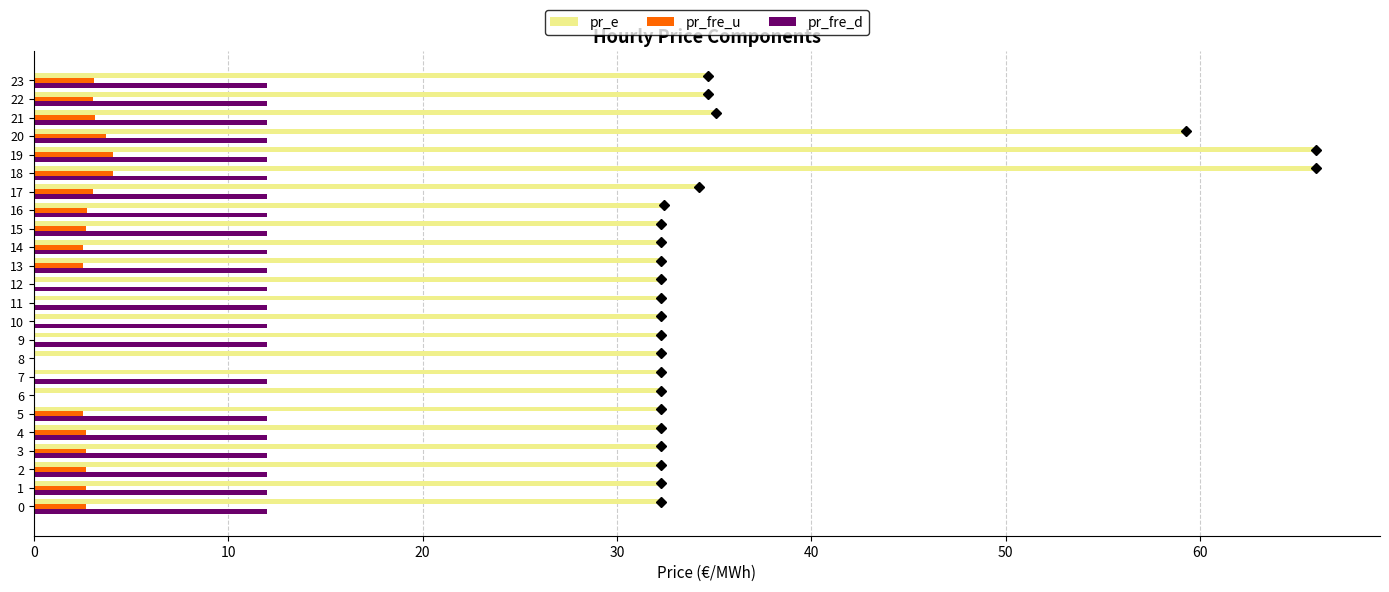

The value of pr_e at 17 is 22.3. True or false?

False